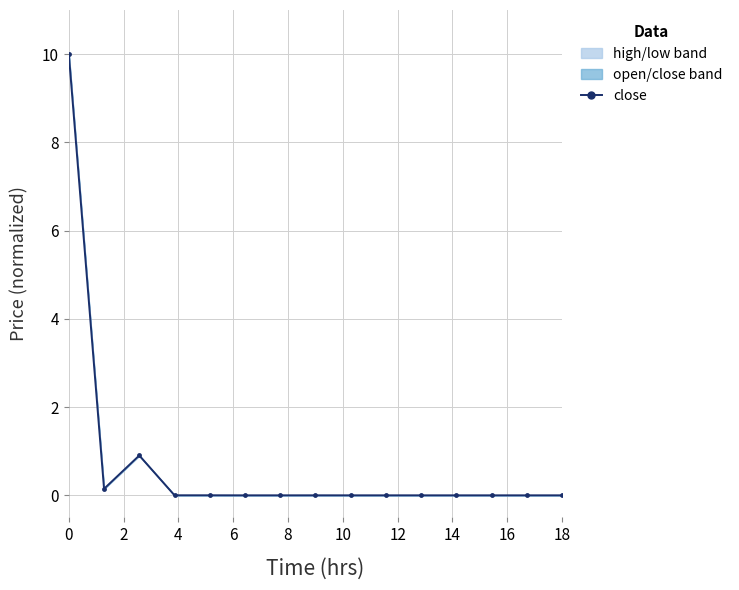

What is the average value?

0.7